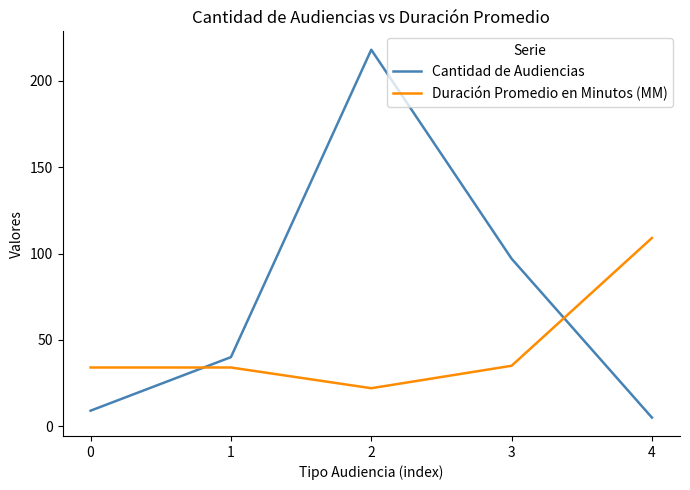

Which category has the highest value in the Duración Promedio en Minutos (MM) series?

4